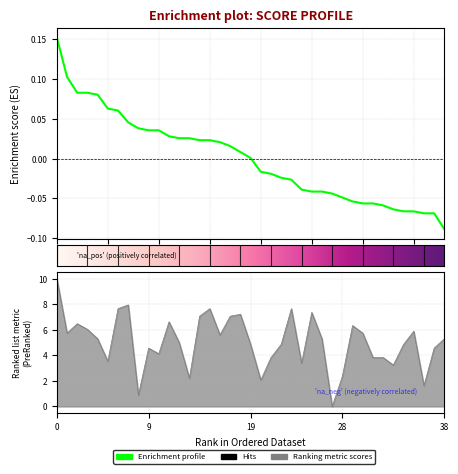

How many lines are shown in the chart?

2